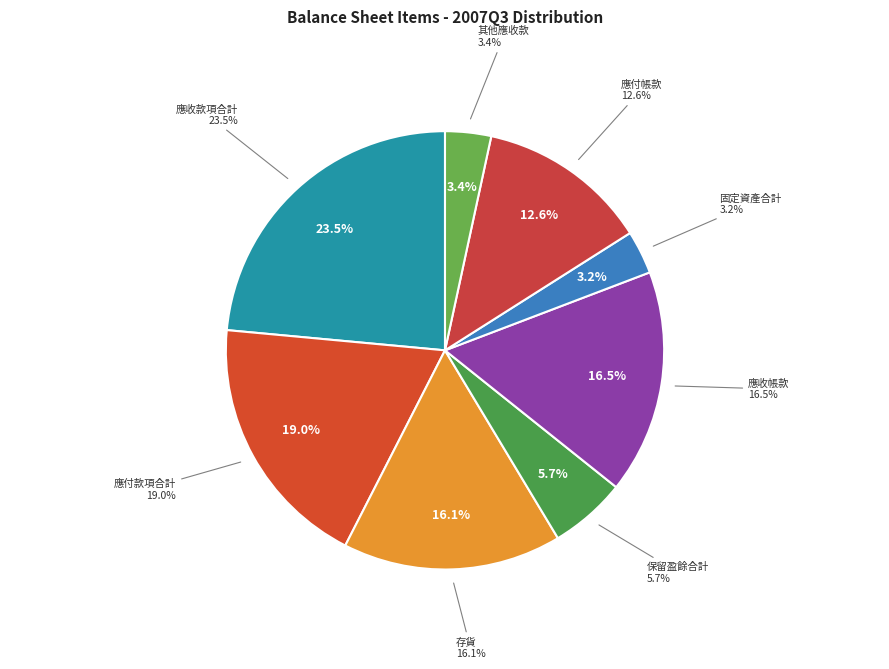

Rank the categories by value from highest to lowest.

應收款項合計, 應付款項合計, 應收帳款, 存貨, 應付帳款, 保留盈餘合計, 其他應收款, 固定資產合計